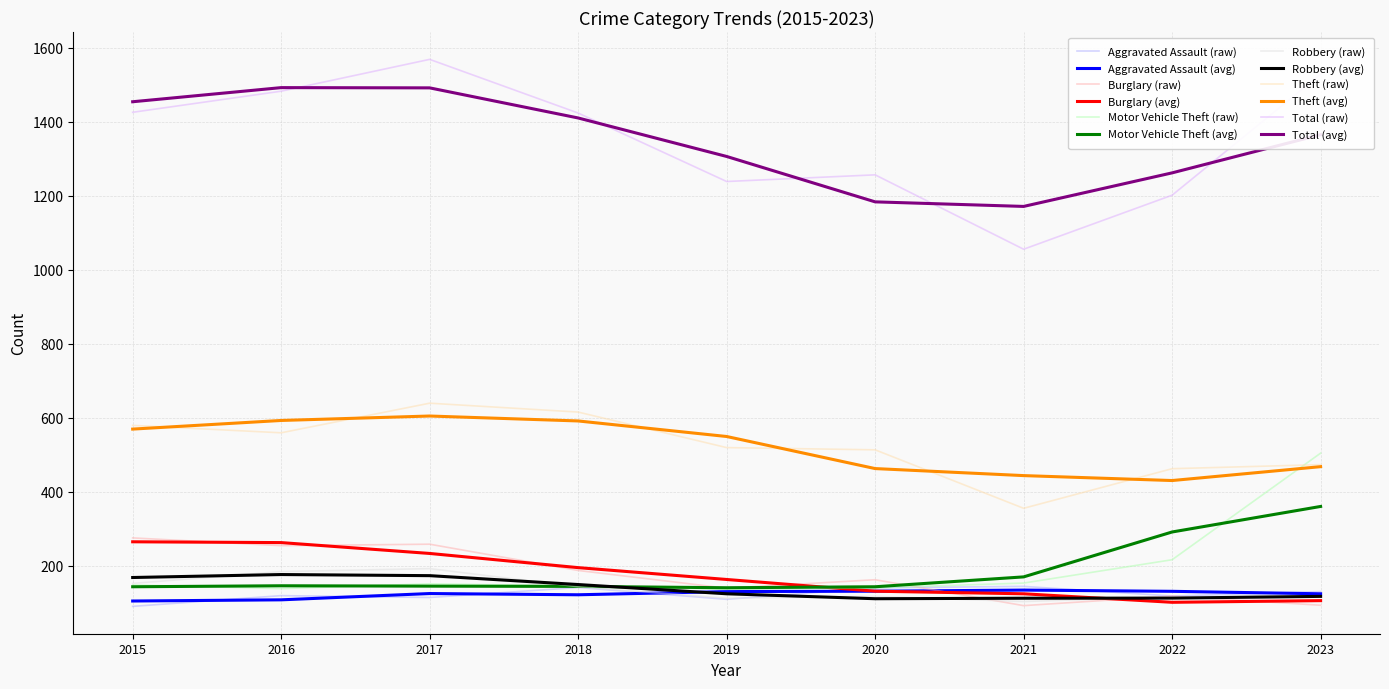

Count the number of data series in this chart.

12